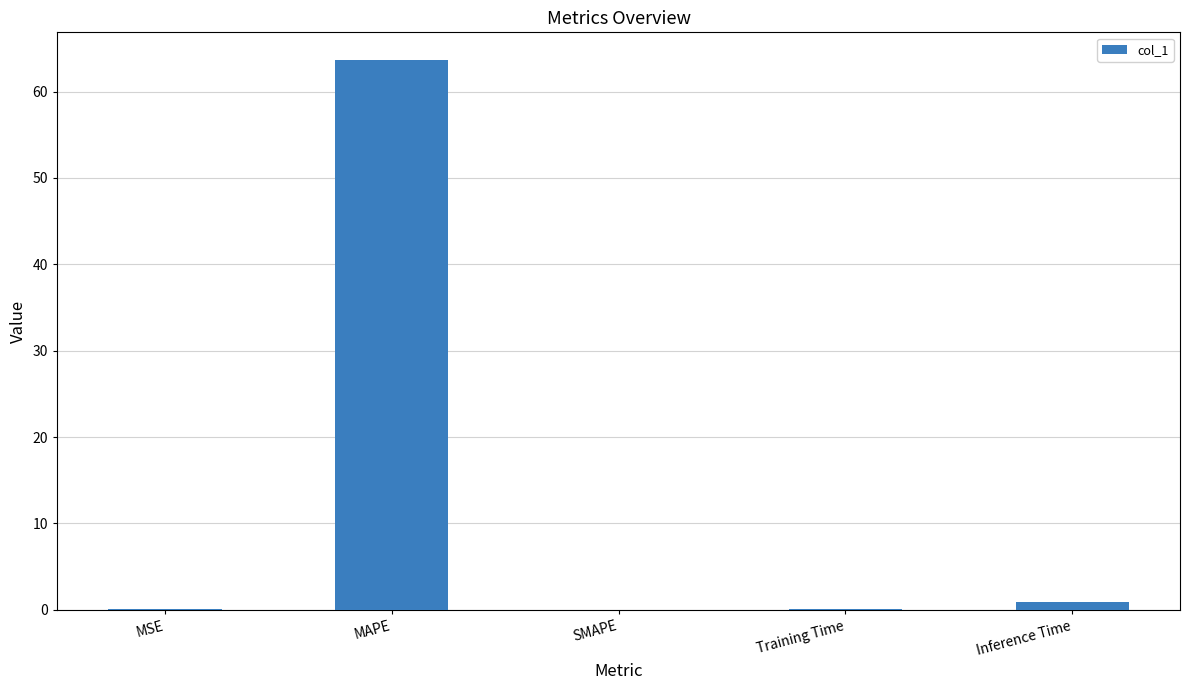

What is the sum of the values at SMAPE and MAPE?

63.7